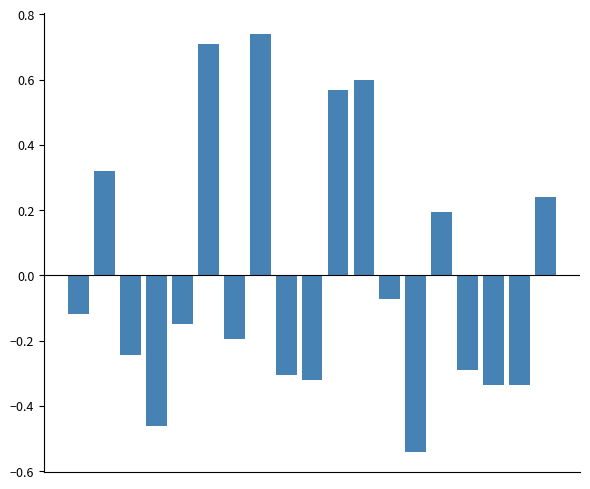

Are the bars horizontal?

No